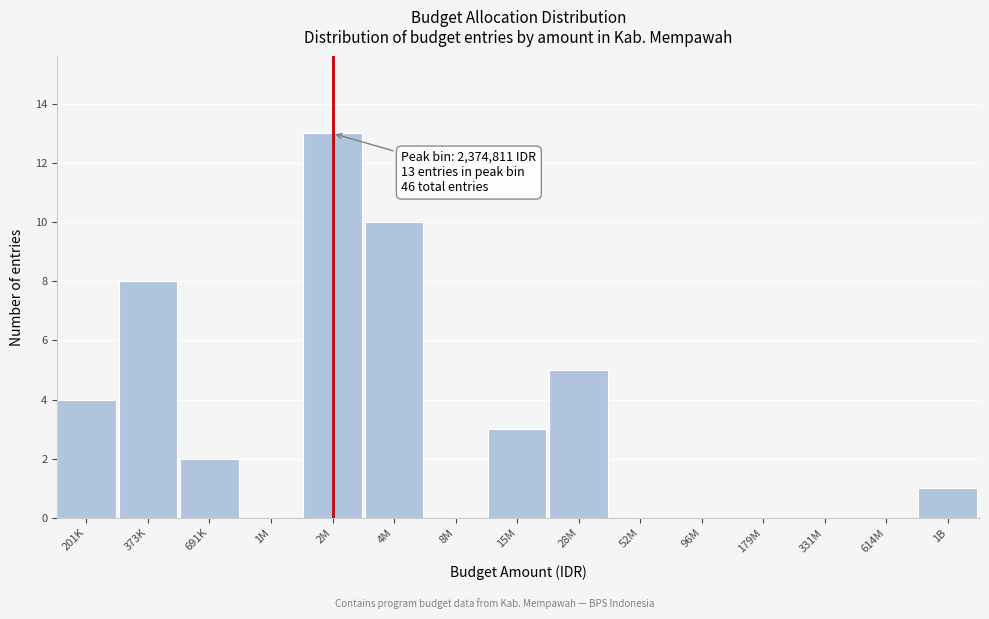

Reading left to right, transcribe all the data shown in this chart.

201K=4	373K=8	691K=2	1M=0	2M=13	4M=10	8M=0	15M=3	28M=5	52M=0	96M=0	179M=0	331M=0	614M=0	1B=1